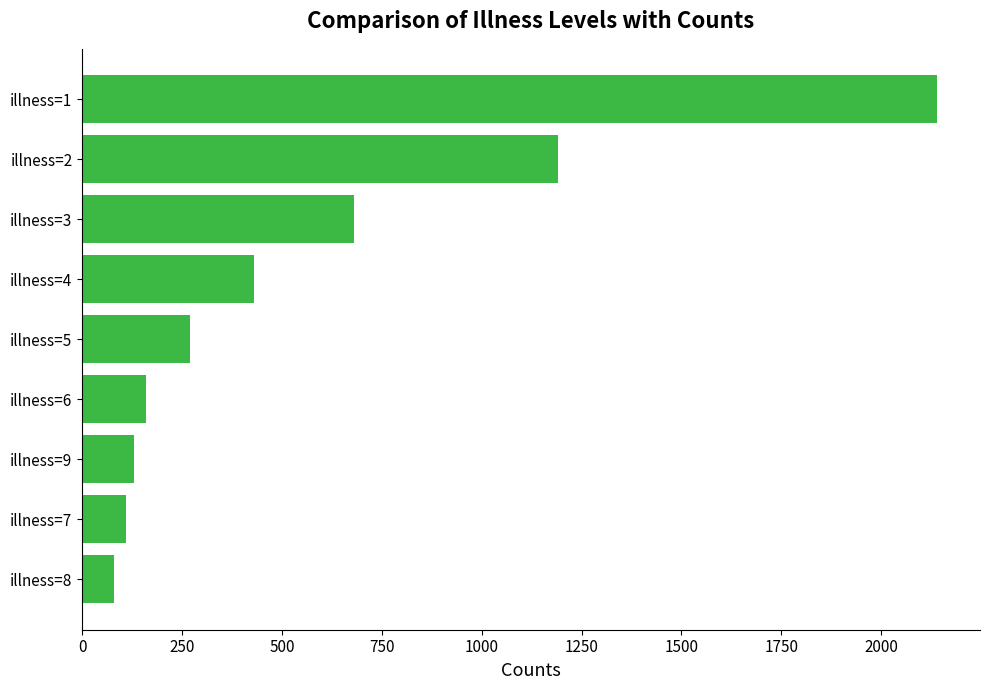

How many data points does each series have?

9